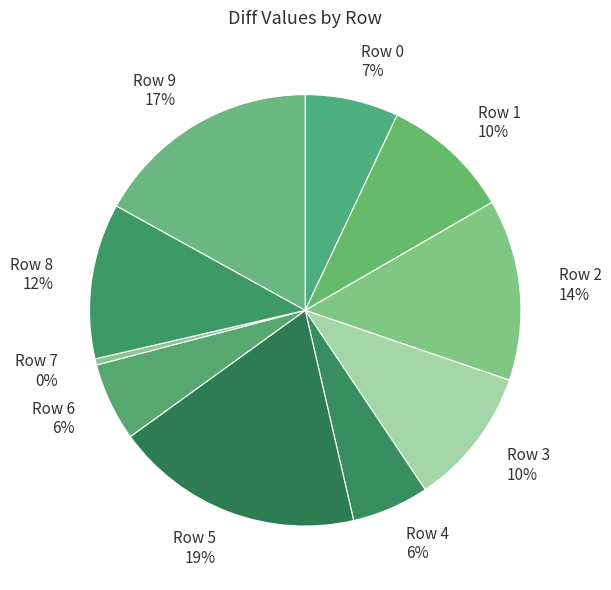

Which has a higher value, Row 6 or Row 3?

Row 3